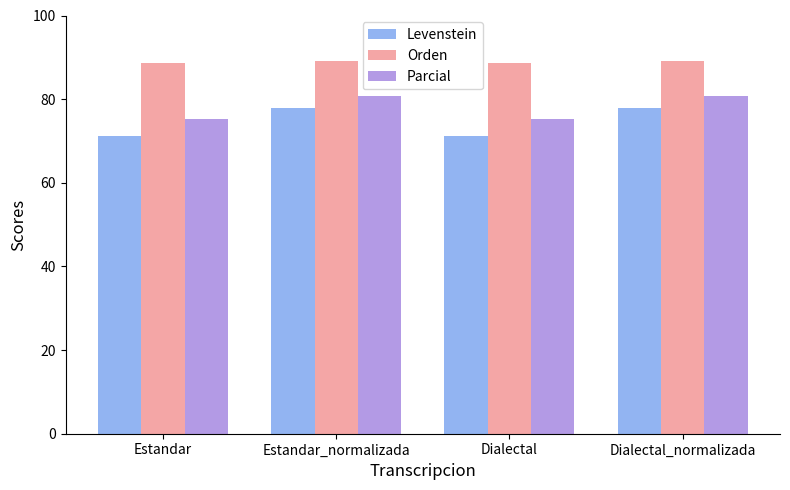

What is the difference between the highest and lowest values at Estandar?

17.6